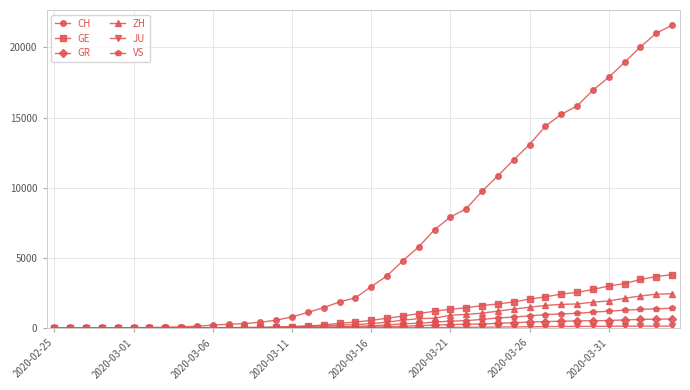

Which series has the widest spread of values?

CH